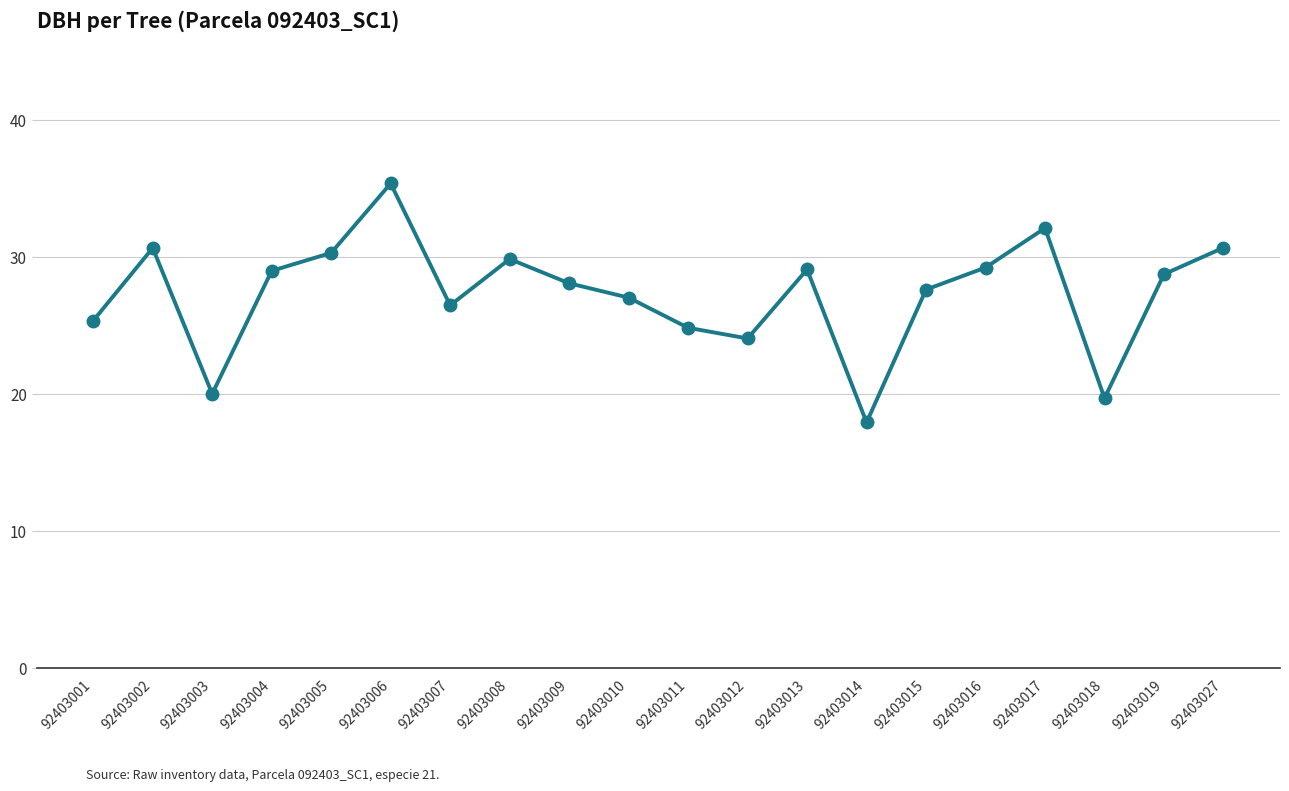

How many interior local peaks (higher than both neighbors) does the data have?

5